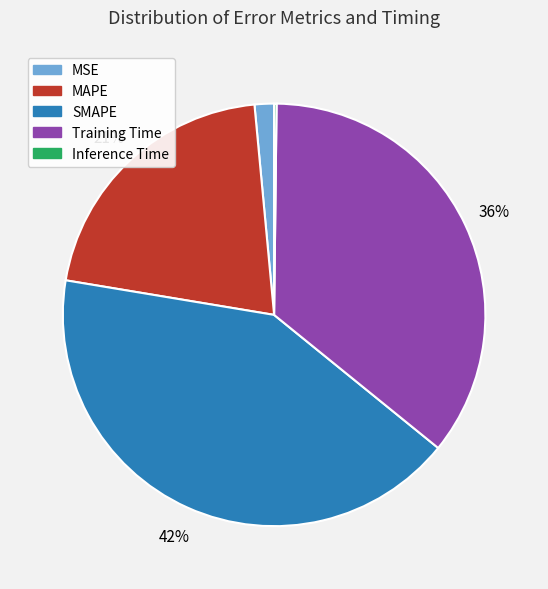

To the nearest percent, what percentage of the pie is MAPE?

21%